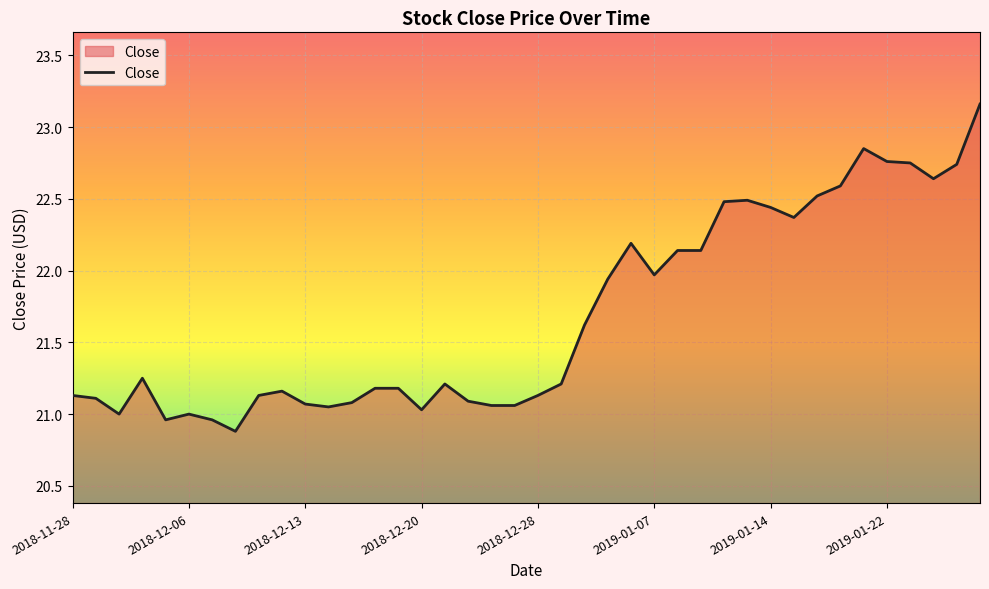

What is the smallest value displayed?

20.9